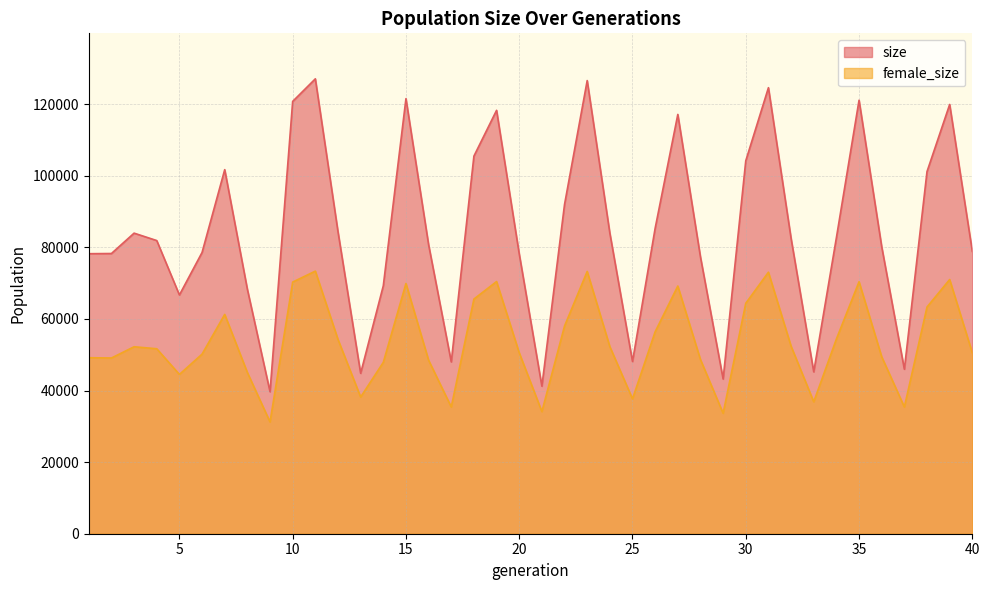

What are all the series names shown in the legend?

size, female_size